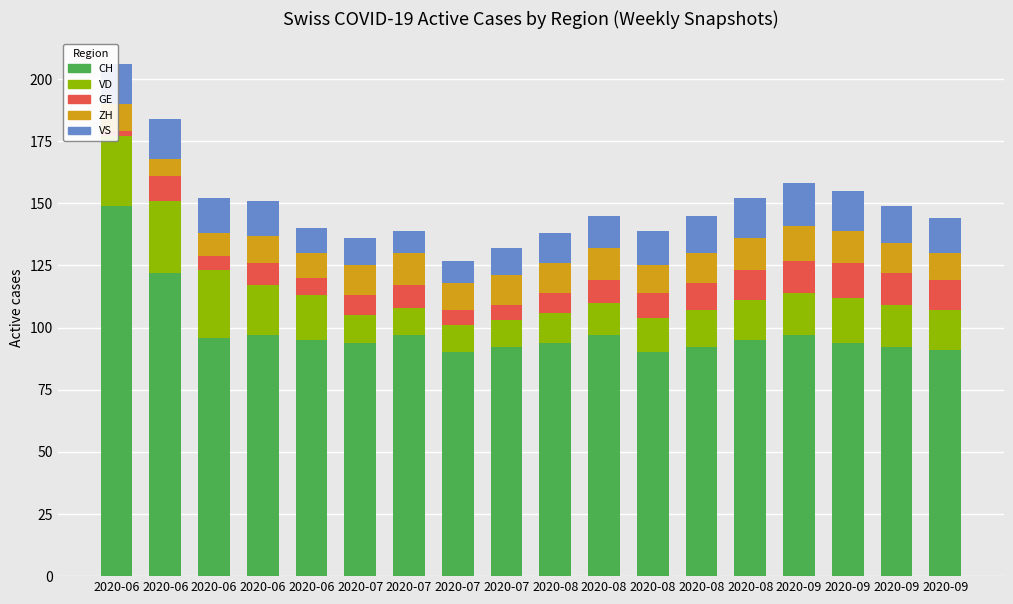

What is the value of the VD bar at the 9th from the left?

11